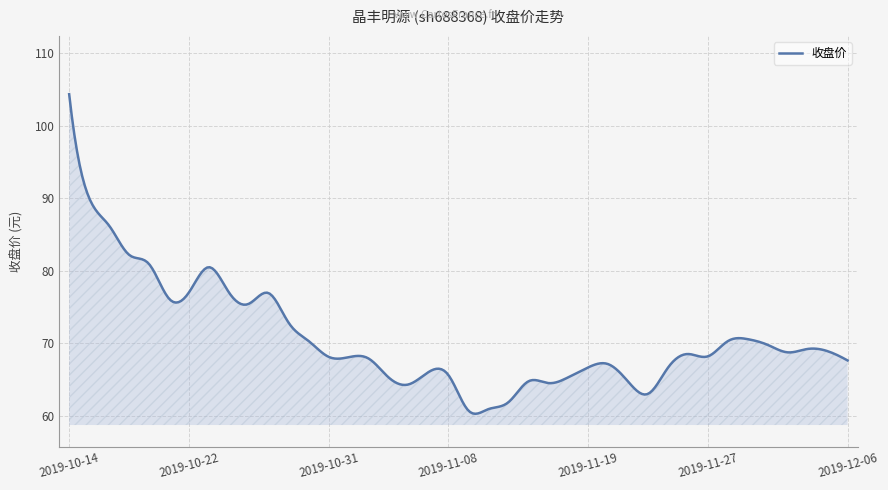

Does the chart display data point markers on the line(s)?

No